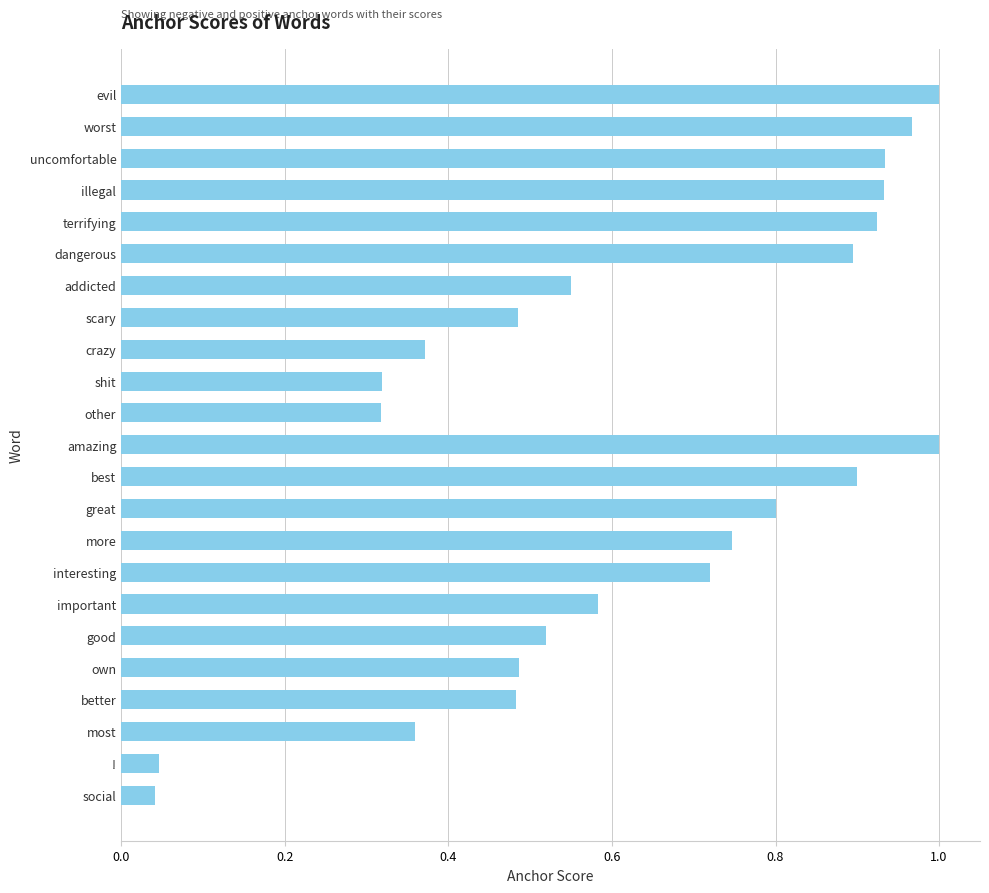

What is the sum of all values?

14.4